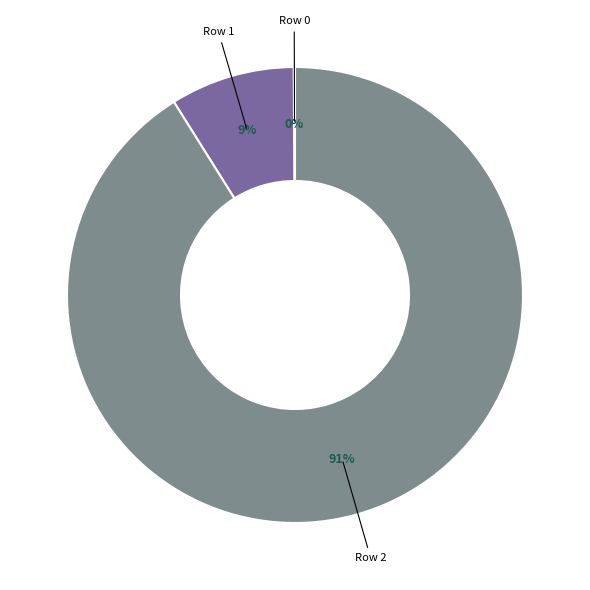

The Row 2 slice represents 81% of the pie. True or false?

False